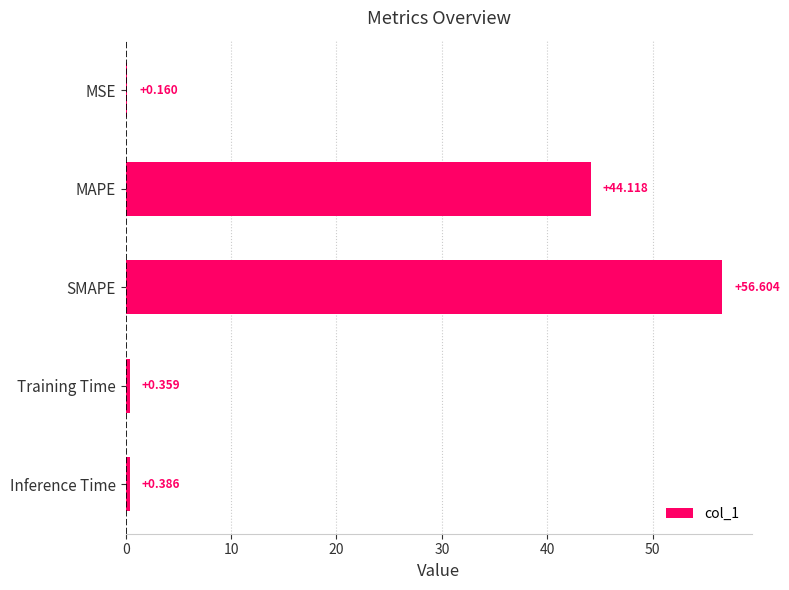

At which label is the value closest to 28?

MAPE